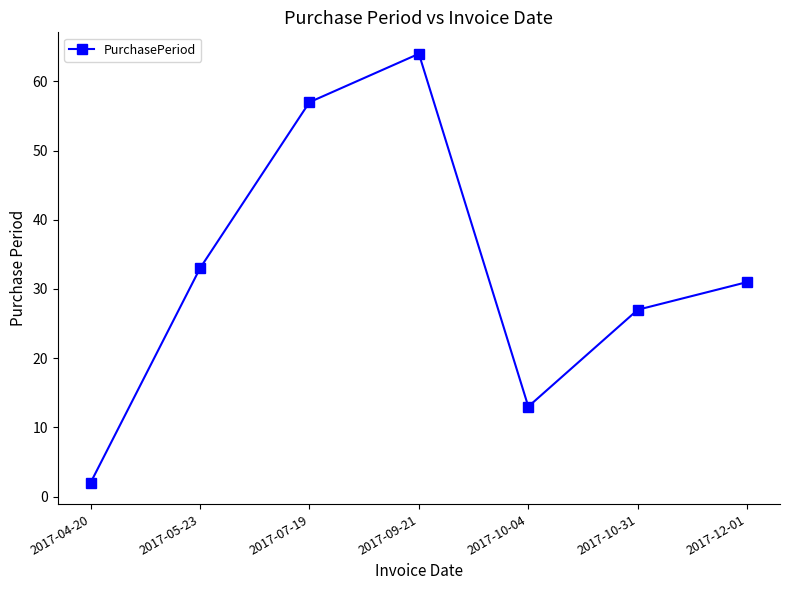

What value does the data have at 2017-12-01, to the nearest 5?

30